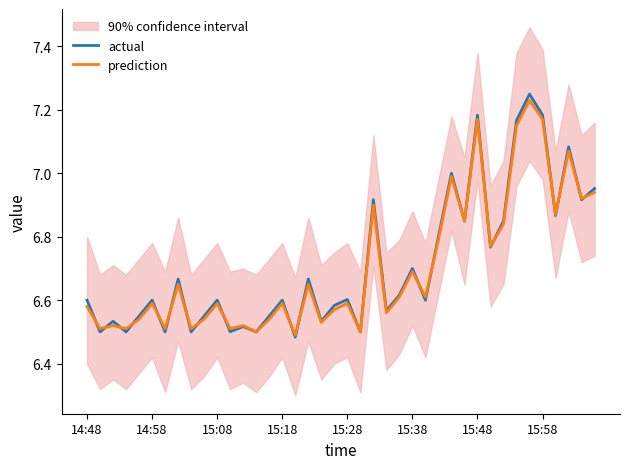

Is it true that actual equals 10.4 at 15:08?

False